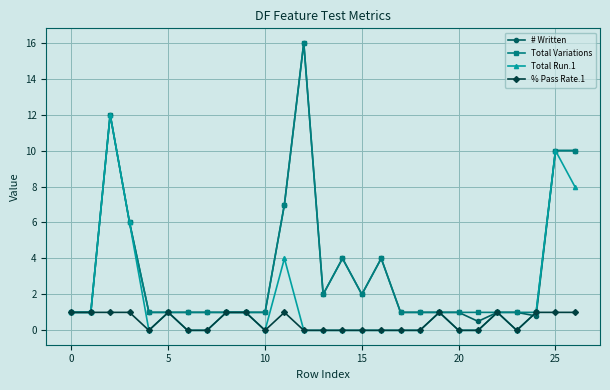

Which series has the widest spread of values?

# Written